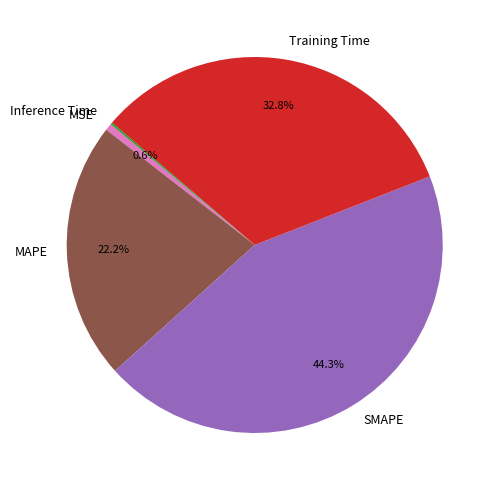

Which slice is the largest?

SMAPE